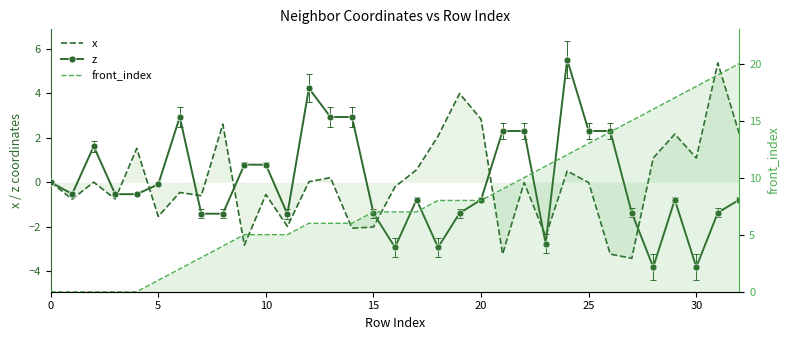

How many values in x are below zero?

18